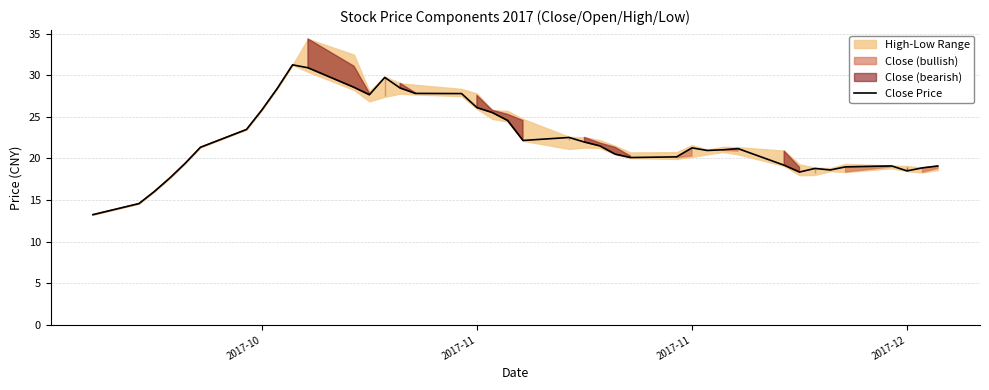

Does the chart have visible grid lines?

Yes